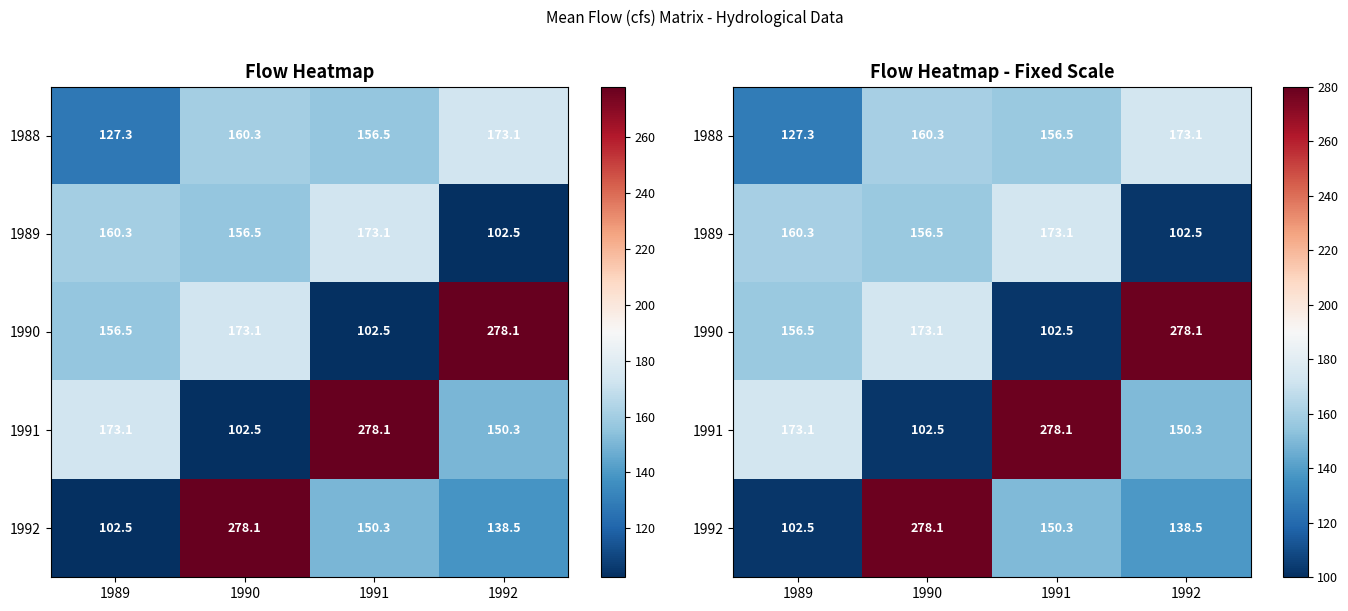

Is it true that 1991 equals 173.1 at 1989?

True